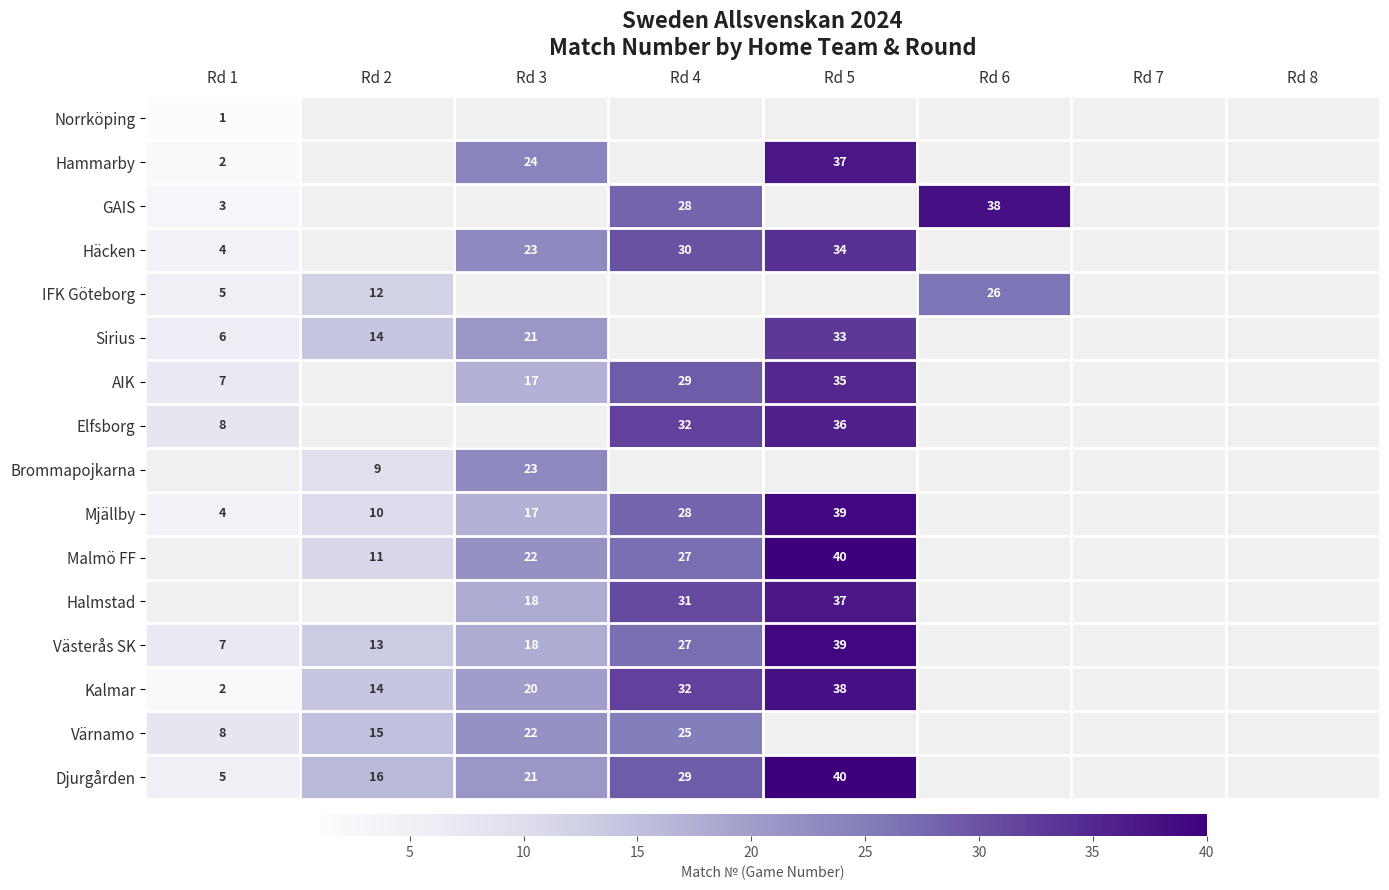

The value of Häcken at Rd 5 is 34. True or false?

True